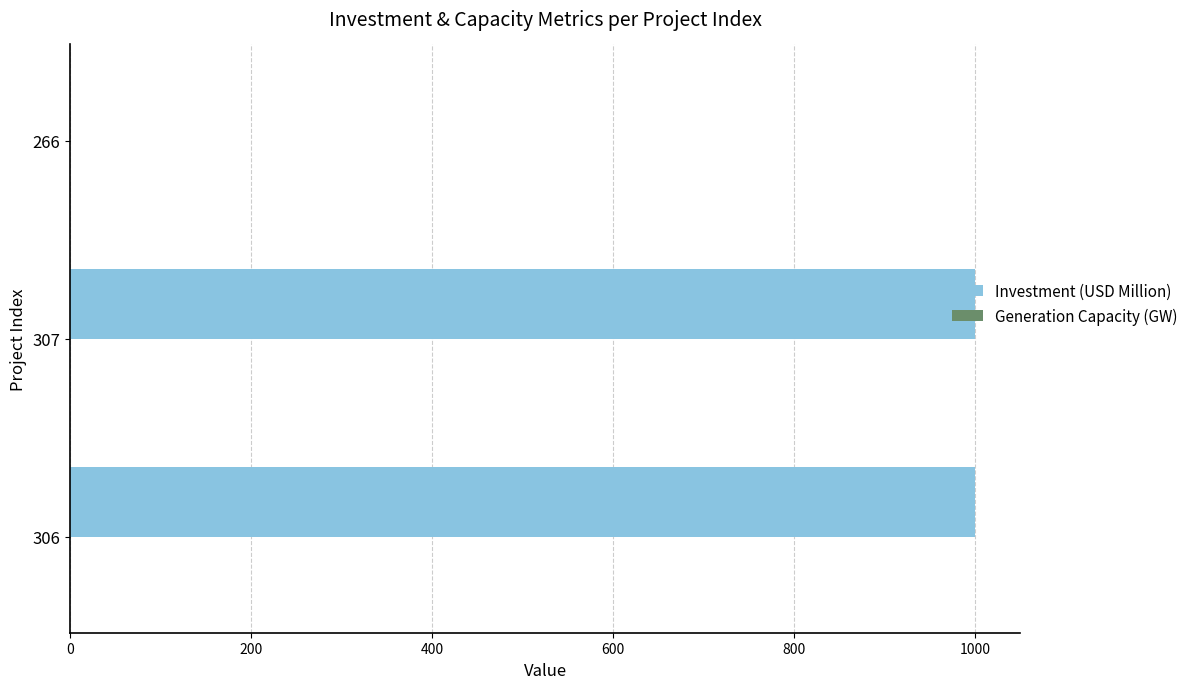

Is it true that the value at 306 is 1000?

True